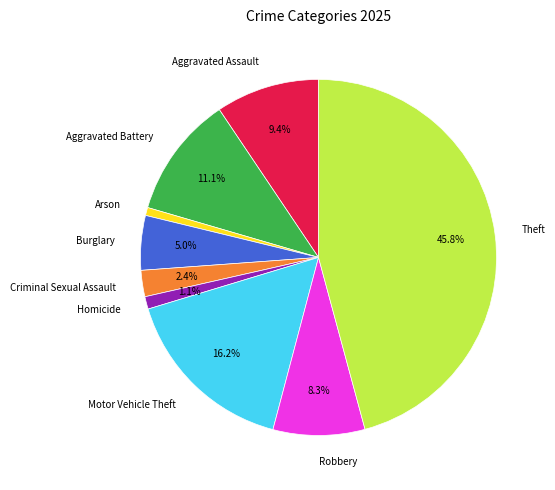

Does Criminal Sexual Assault account for over 50% of the chart?

No